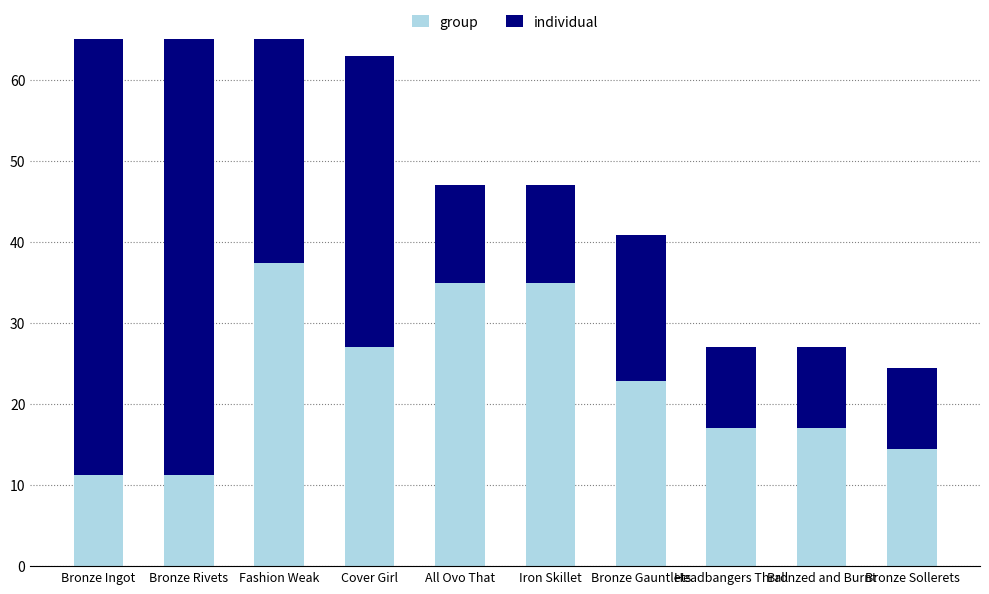

The value of individual at Cover Girl is 36.0. True or false?

True